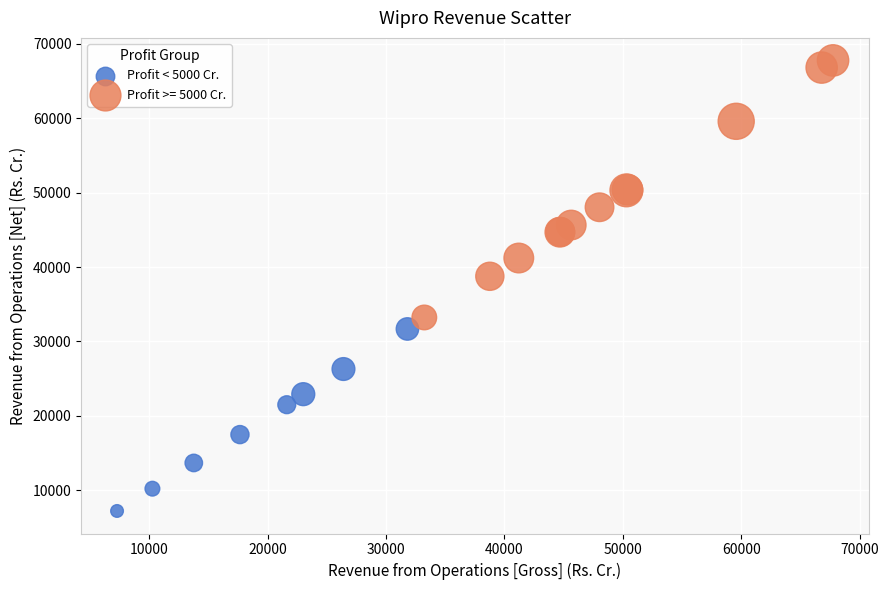

Which series contains the highest Y value?

Profit >= 5000 Cr.